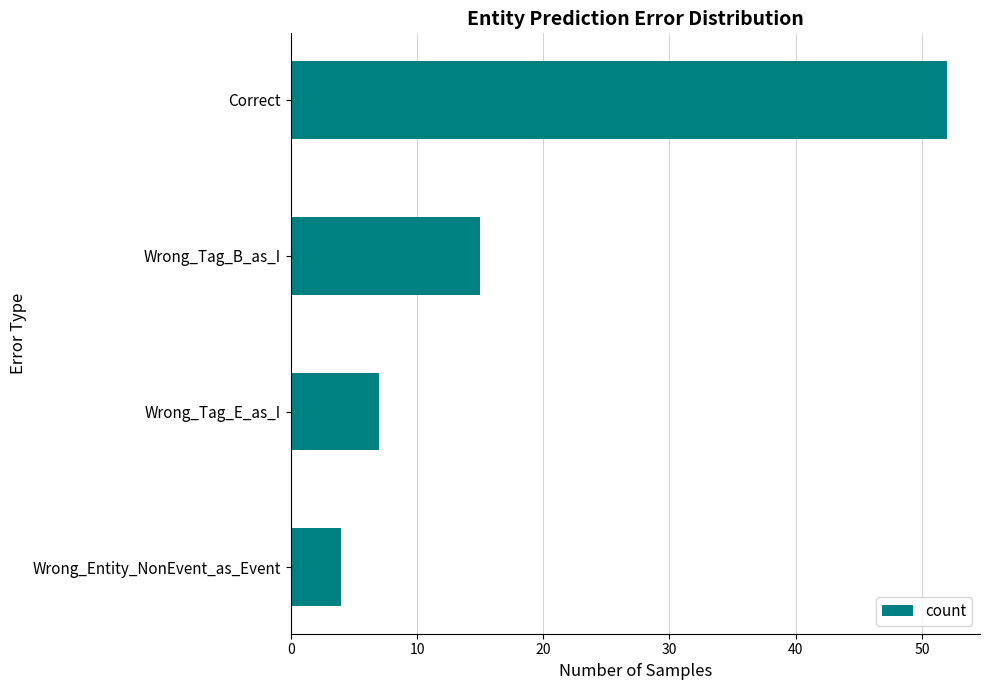

What is the difference between the maximum and second lowest values?

45